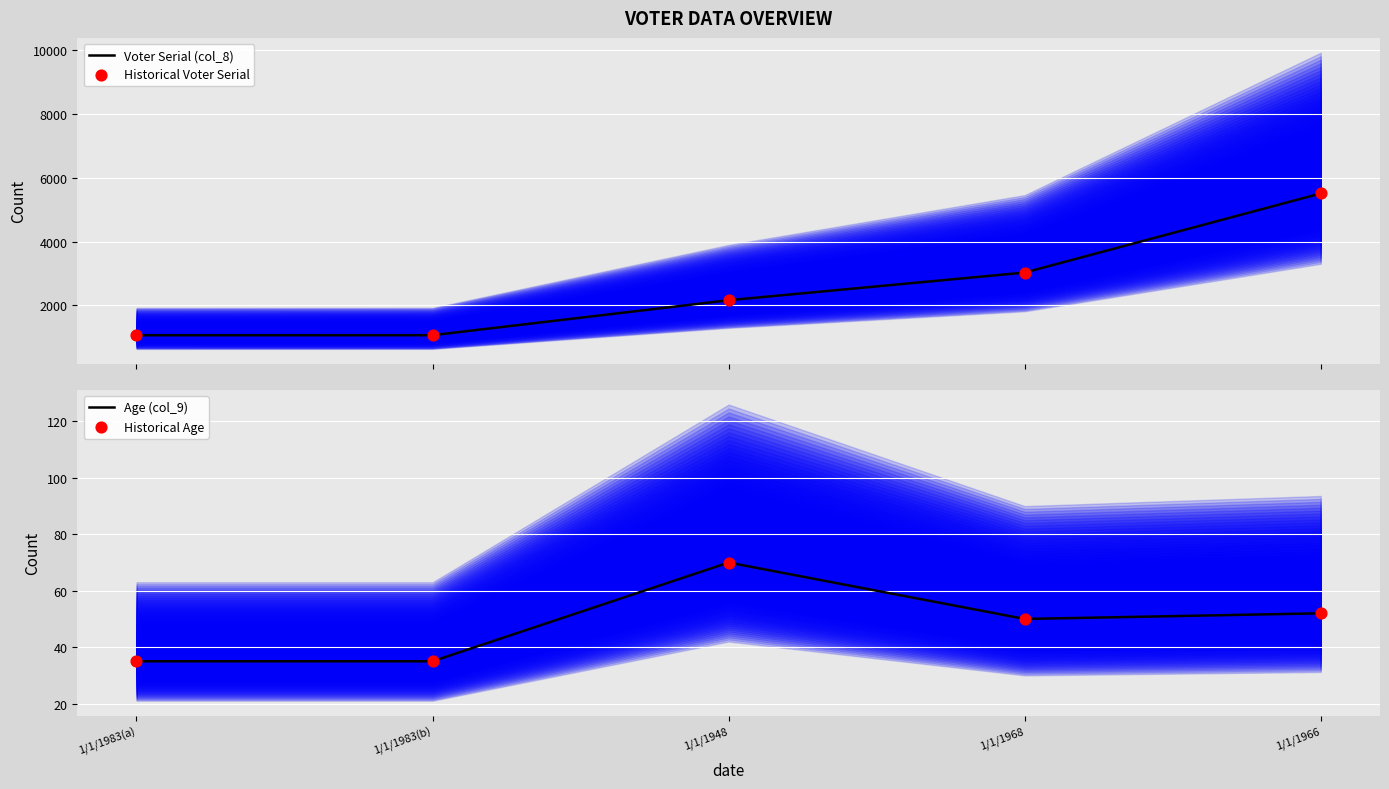

What is the total value across all series at 1/1/1983(b)?

2210